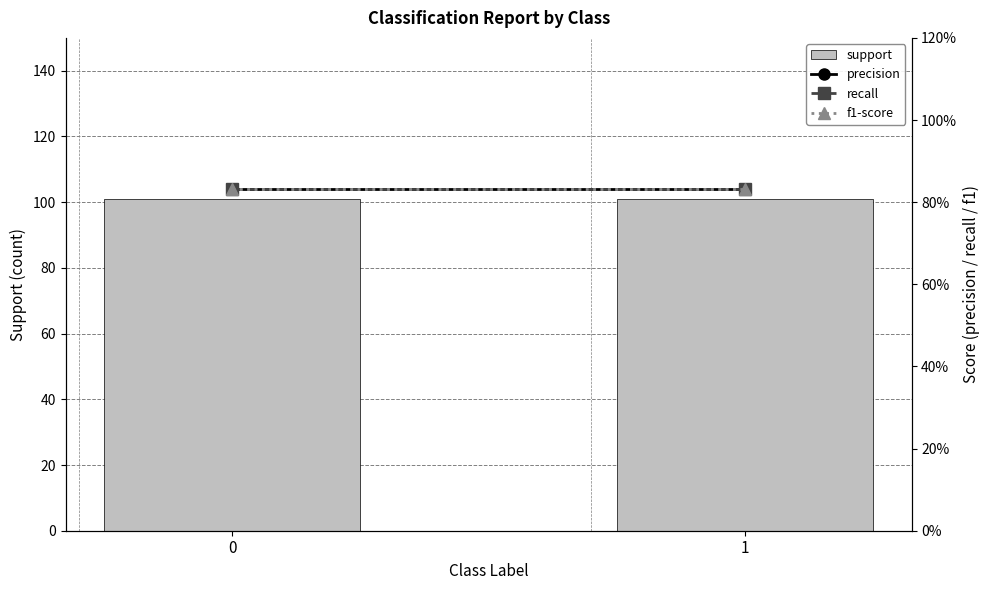

What is the maximum value for f1-score?

0.8